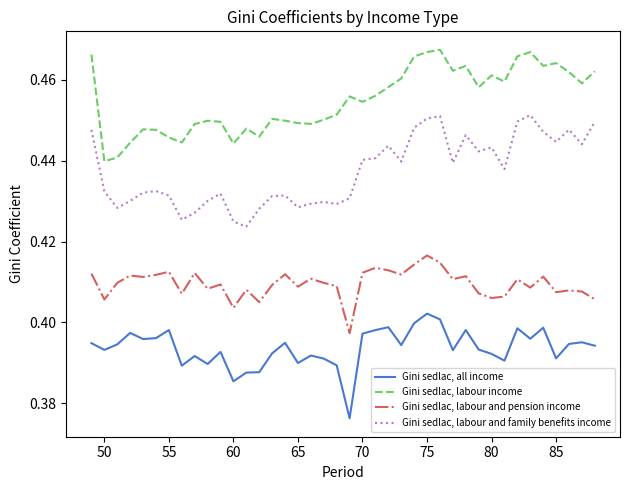

List the series in order of their overall mean, lowest first.

Gini sedlac, all income, Gini sedlac, labour and pension income, Gini sedlac, labour and family benefits income, Gini sedlac, labour income